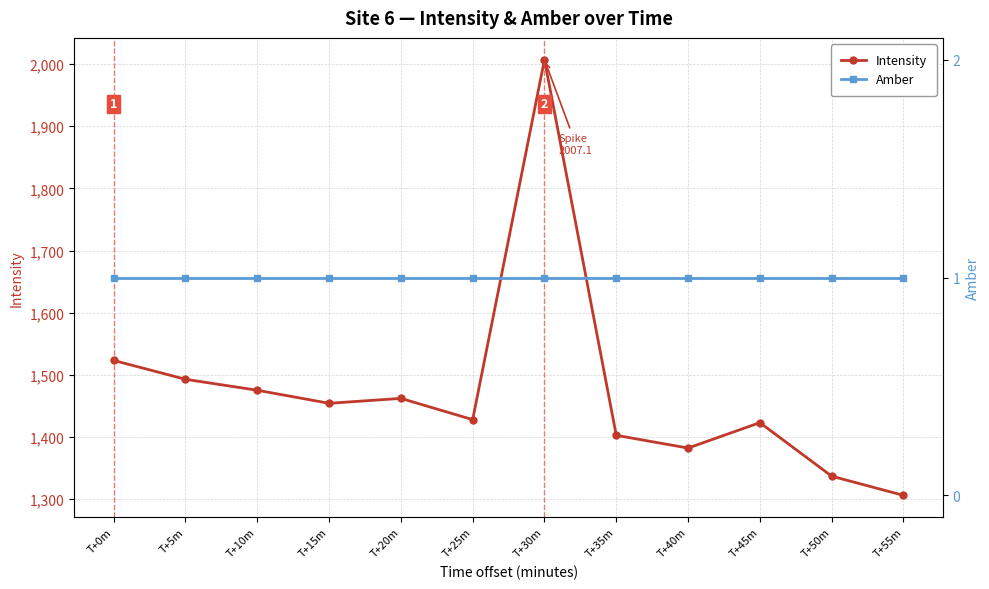

At which category does the chart reach its peak across all series?

T+30m